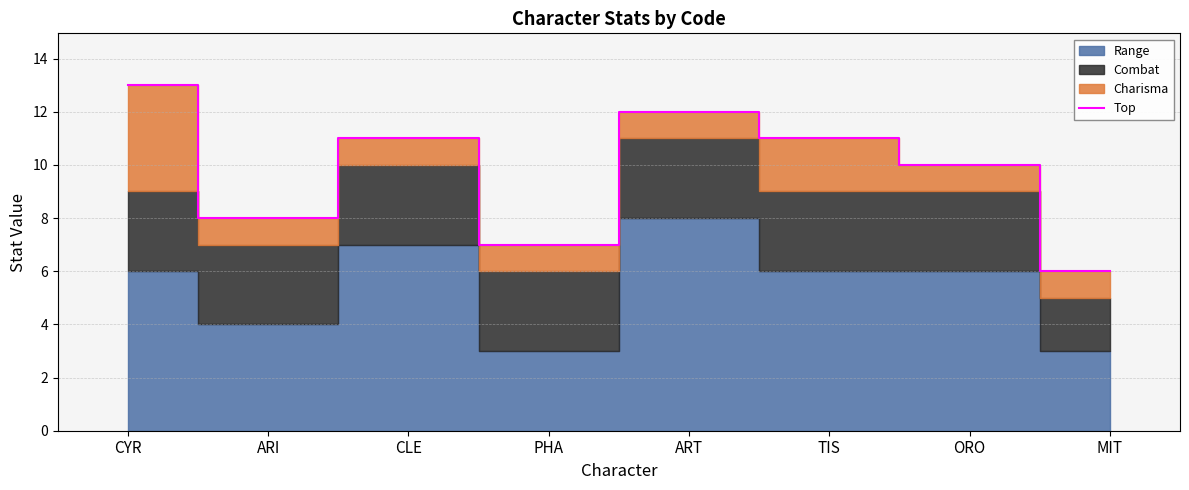

How many data points does each series have?

8